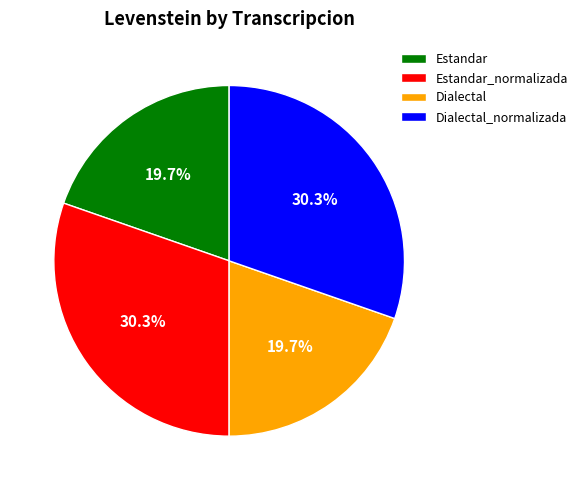

Count the number of slices in the pie.

4